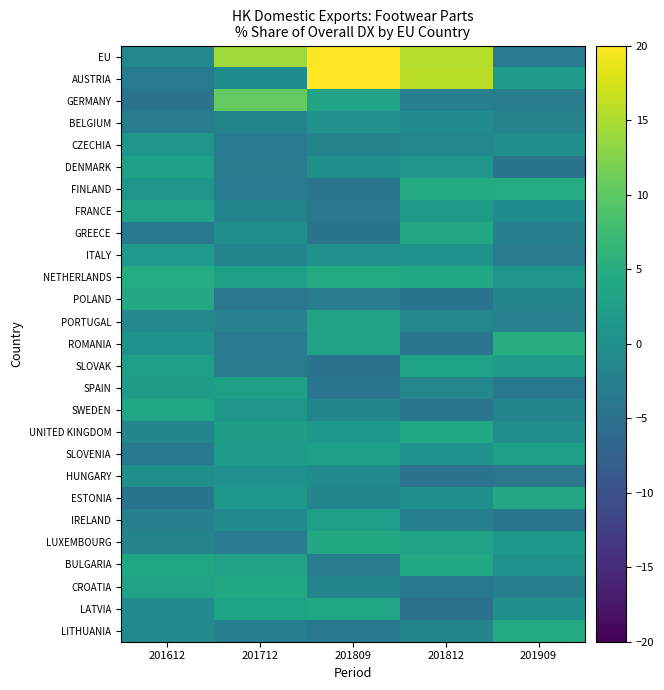

What is the minimum value shown in the chart?

-4.9